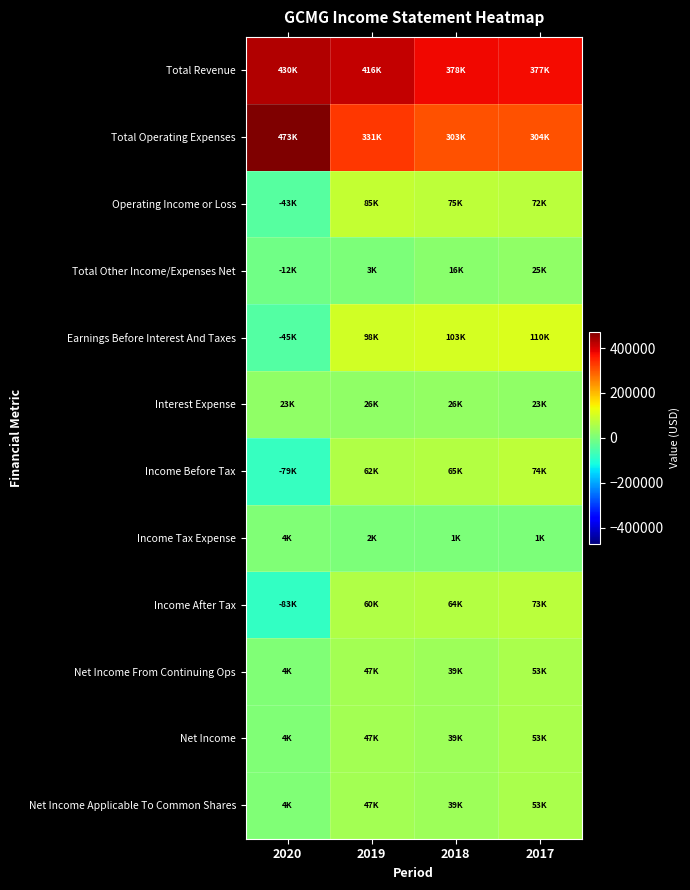

Which series has the largest total across all categories?

Total Revenue